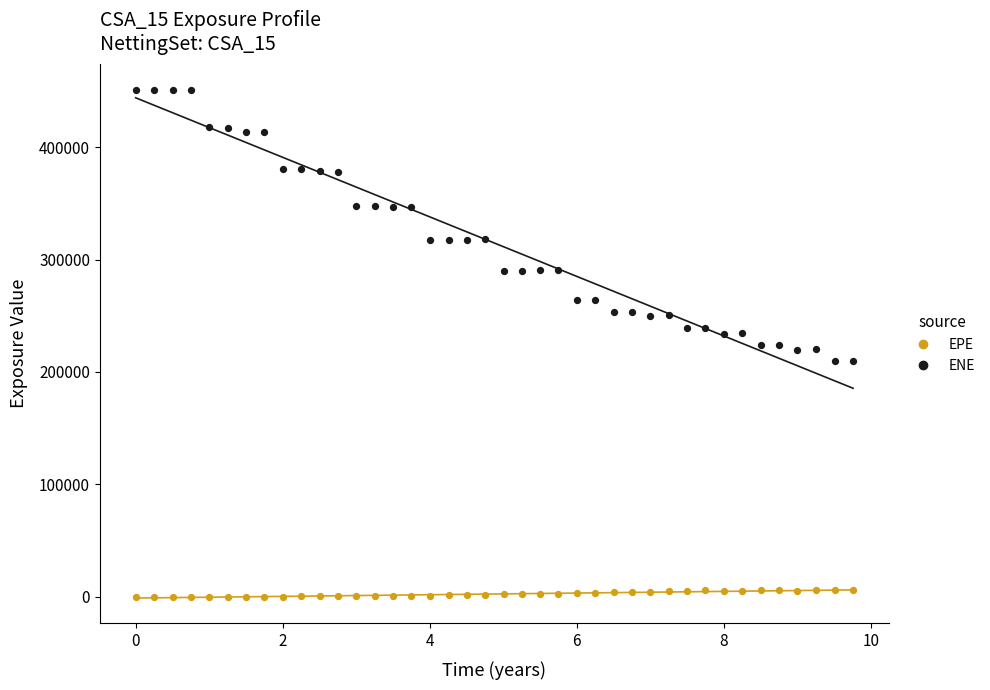

Which series contains the lowest Y value?

EPE